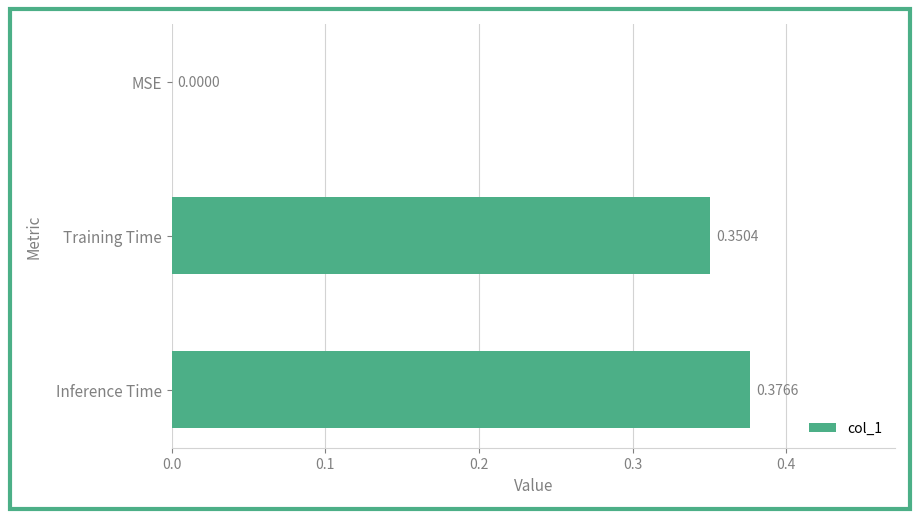

At which category does the chart reach its peak across all series?

Inference Time